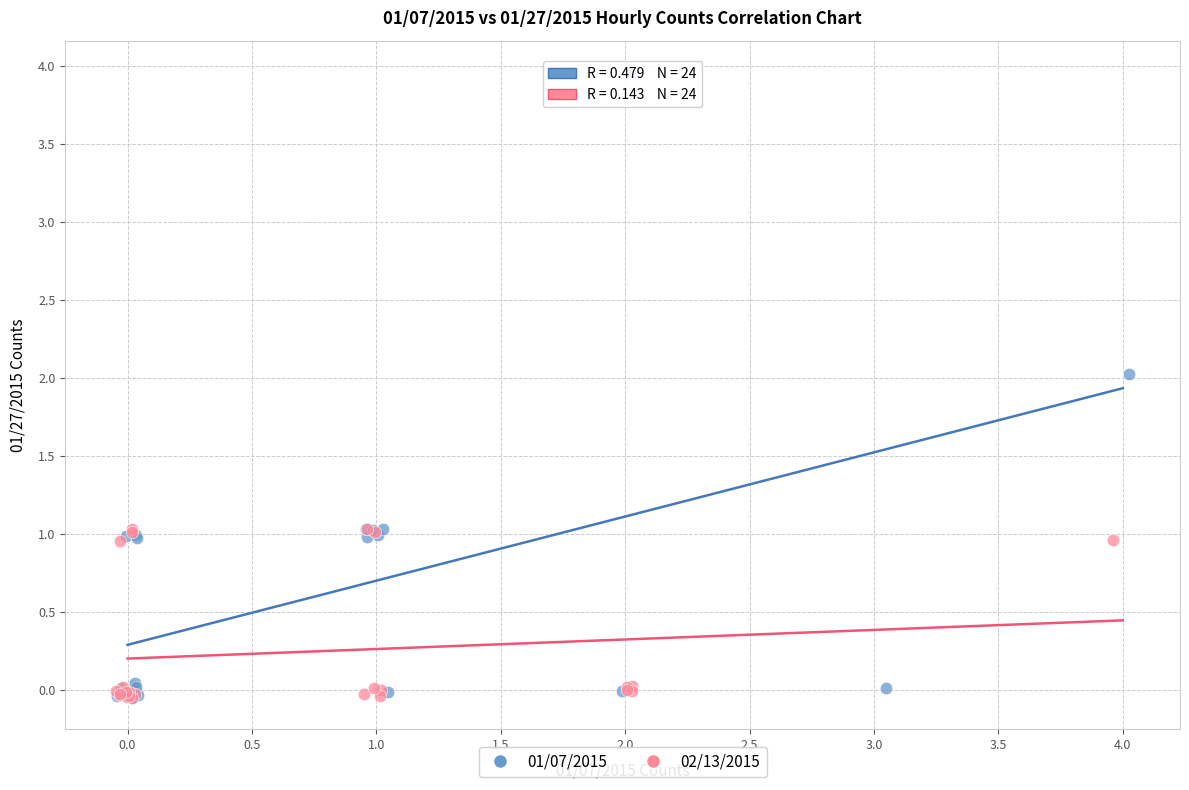

Which series reaches the maximum Y coordinate?

01/07/2015